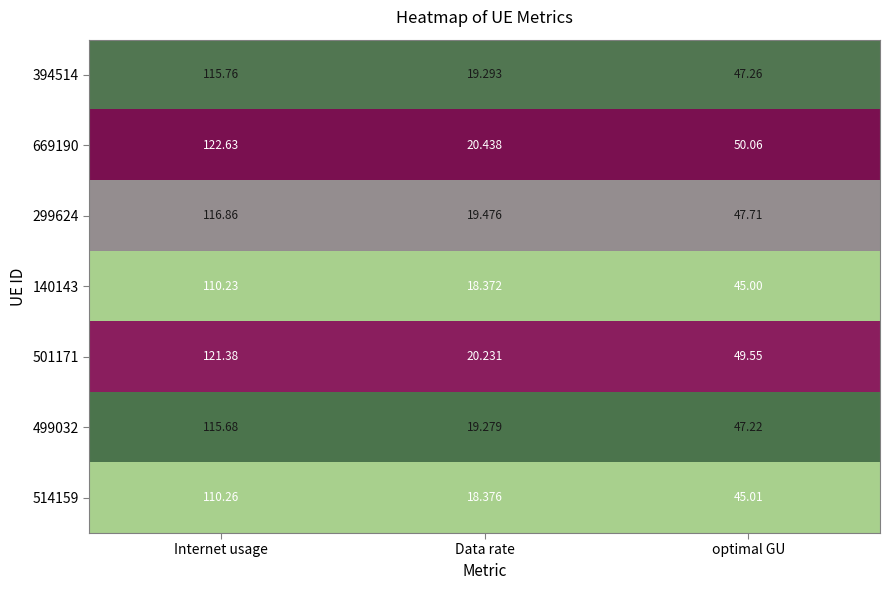

Rank the categories by 669190 value from lowest to highest.

Data rate, optimal GU, Internet usage